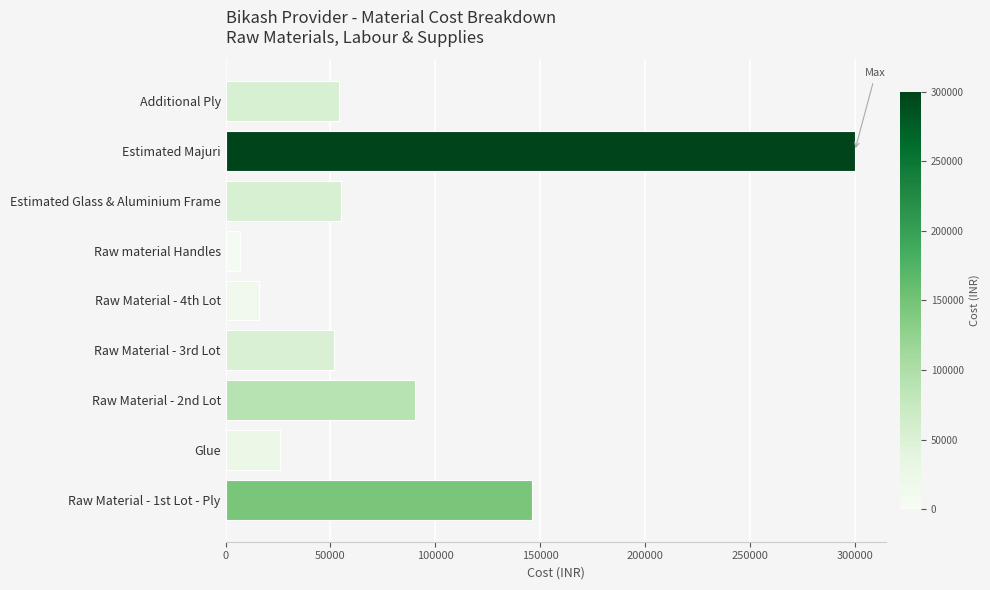

Are the bars grouped side by side (vs. stacked)?

No